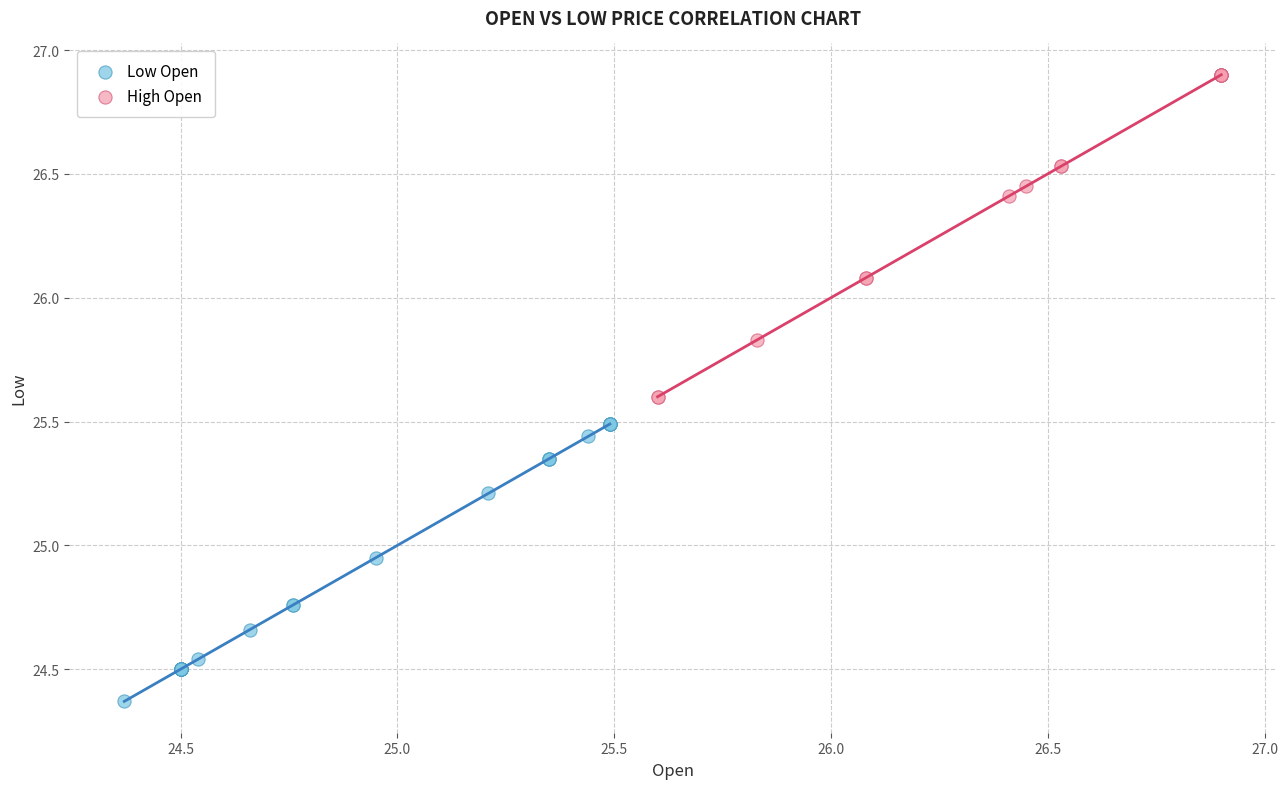

Which series reaches the maximum Y coordinate?

High Open